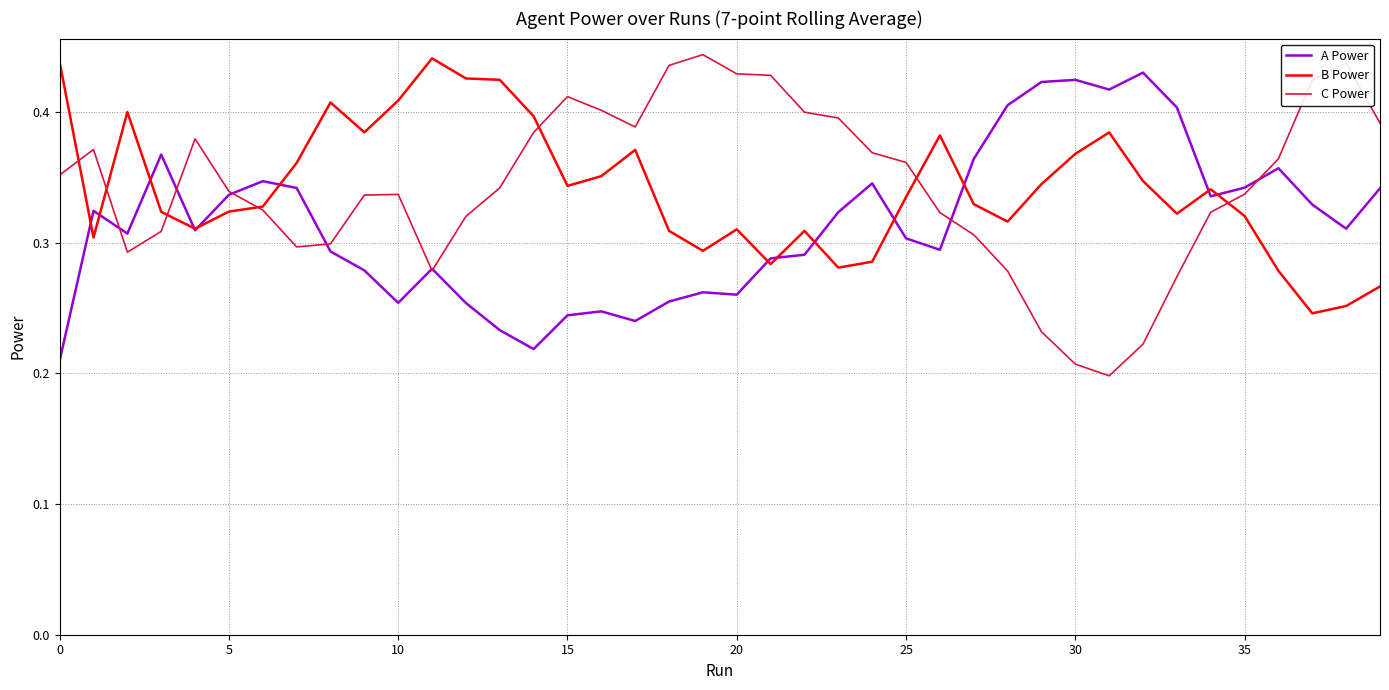

What are all the series names shown in the legend?

A Power, B Power, C Power